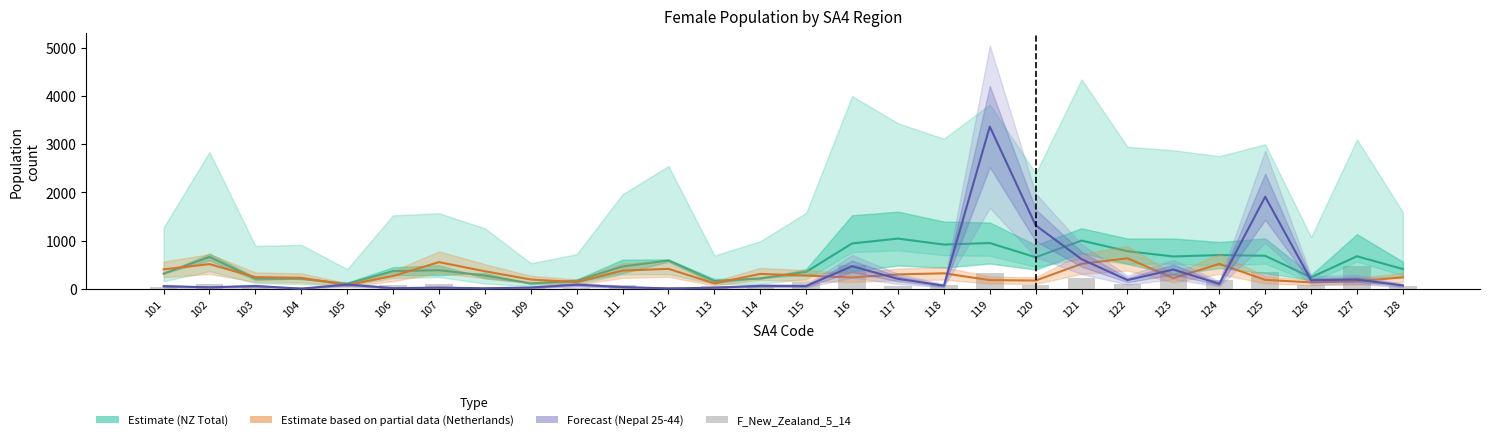

True or false: F_Netherlands_Tot (Partial estimate) has a value of 239.0 at 128.

True